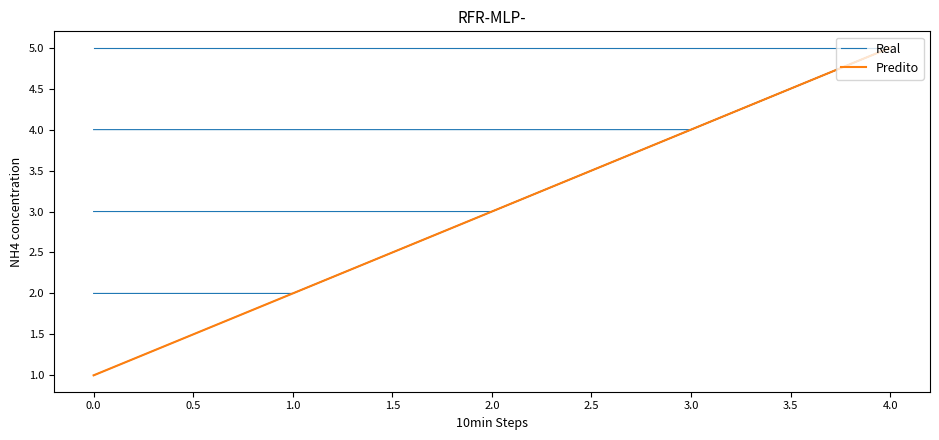

Between 4.0 and 1.0, which is larger?

4.0